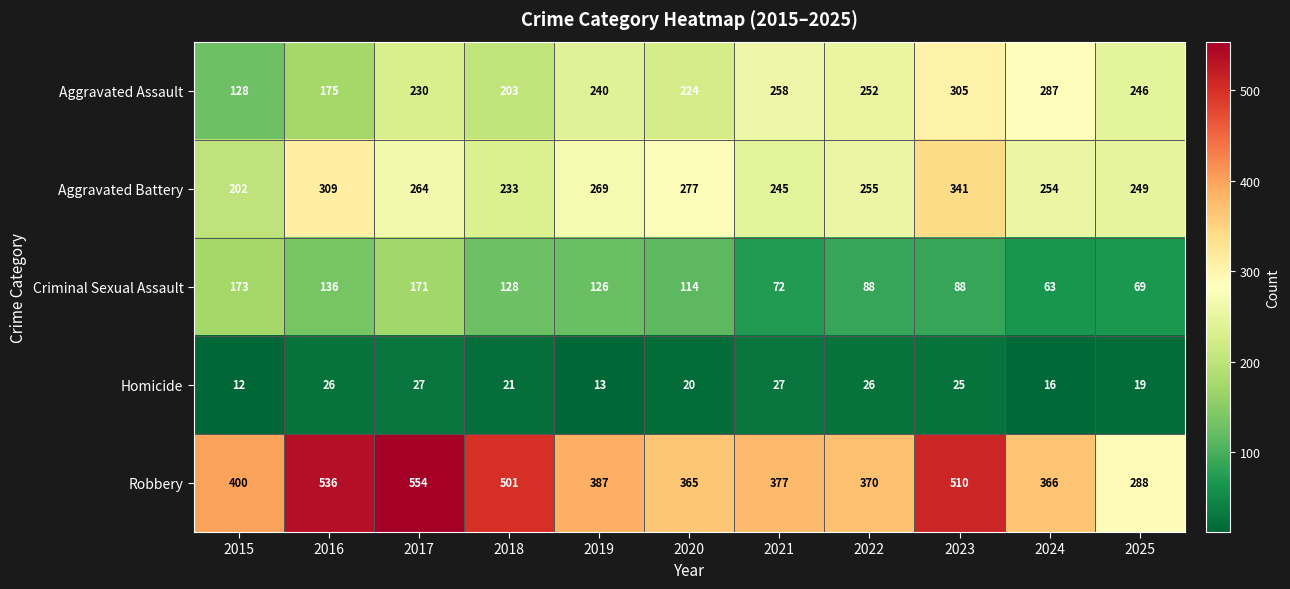

Which series has the widest spread of values?

Robbery